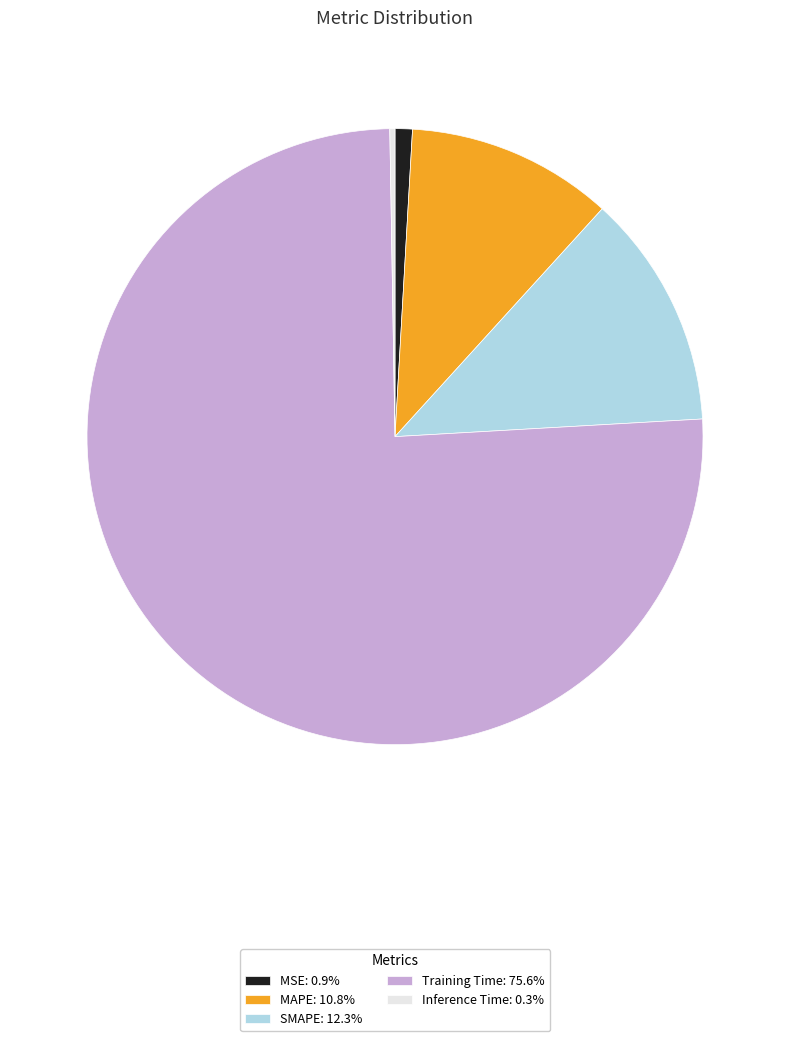

Is there any slice that represents more than half of the pie?

Yes